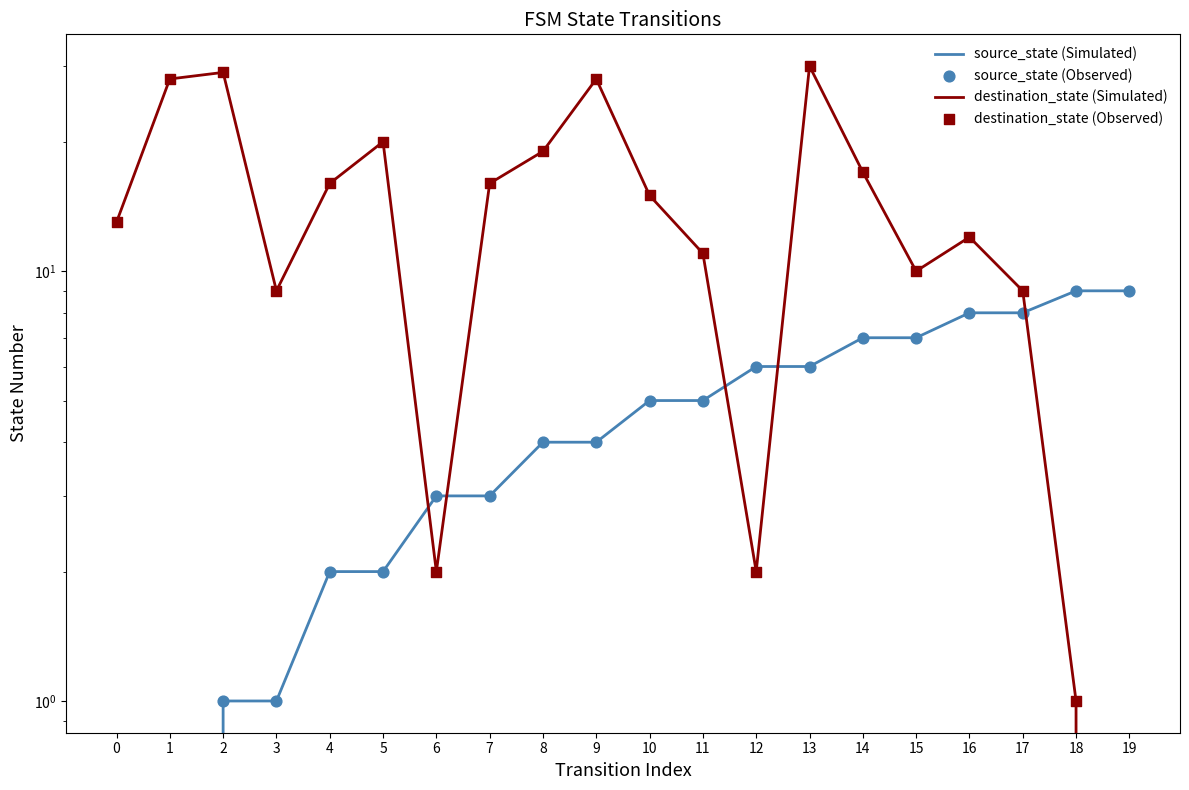

Which series reaches the minimum Y coordinate?

source_state (Simulated)